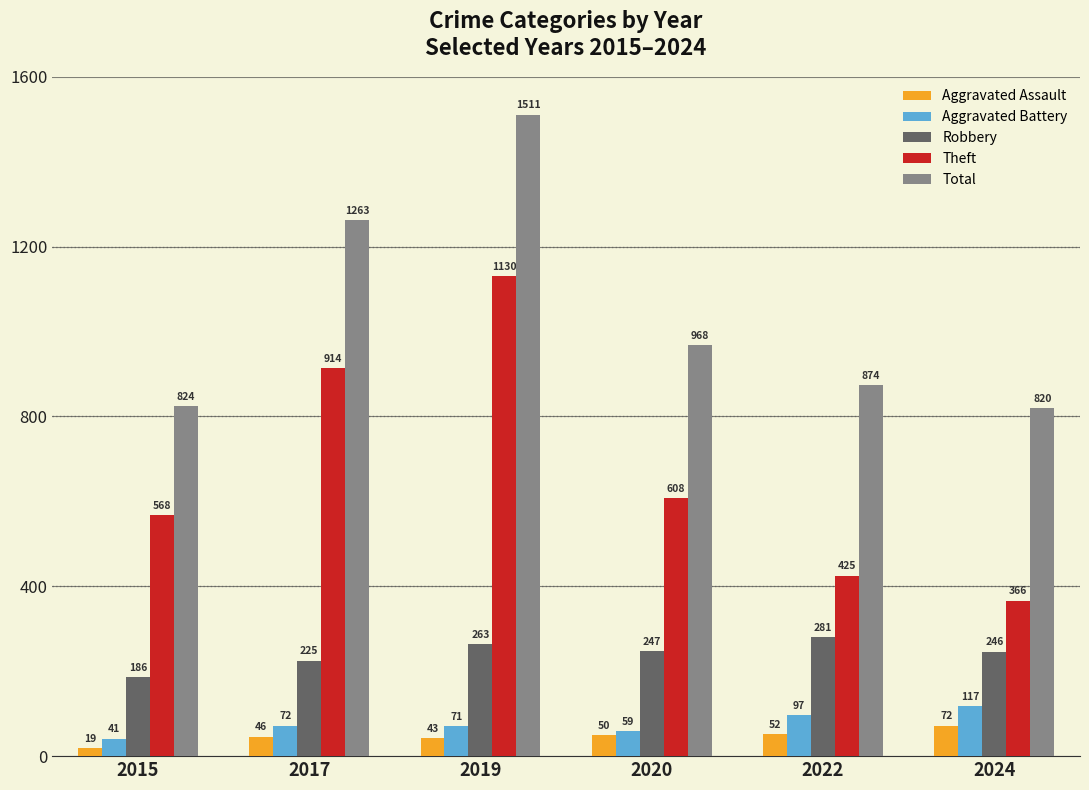

The value of Robbery at 2020 is 366. True or false?

False